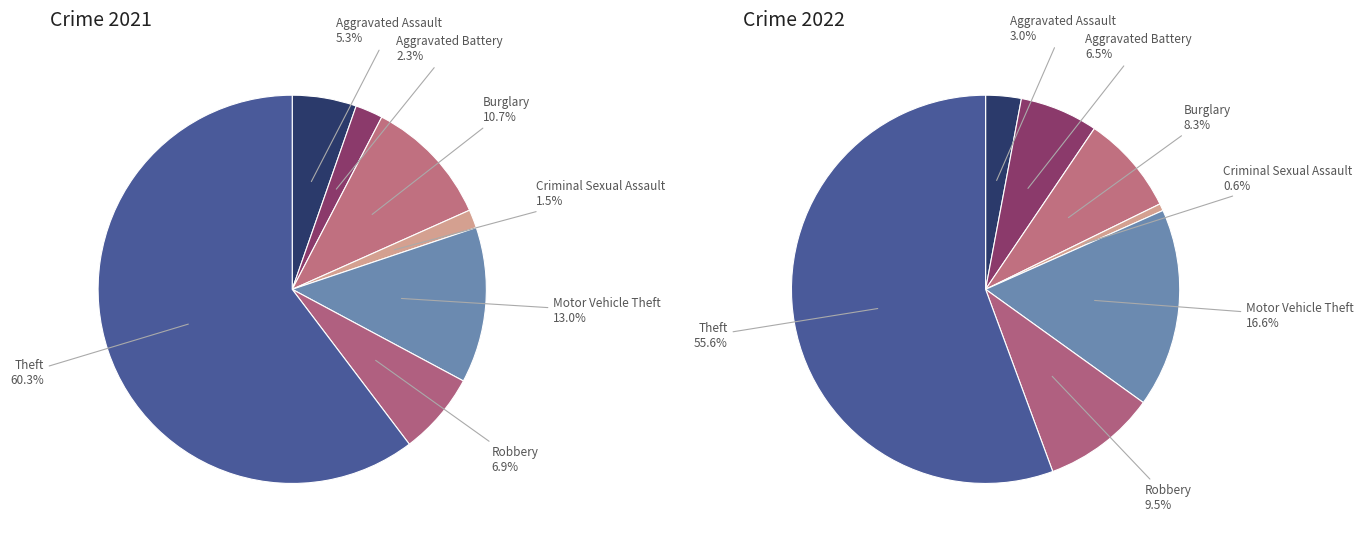

Does values_2021 account for over 50% of the chart?

No